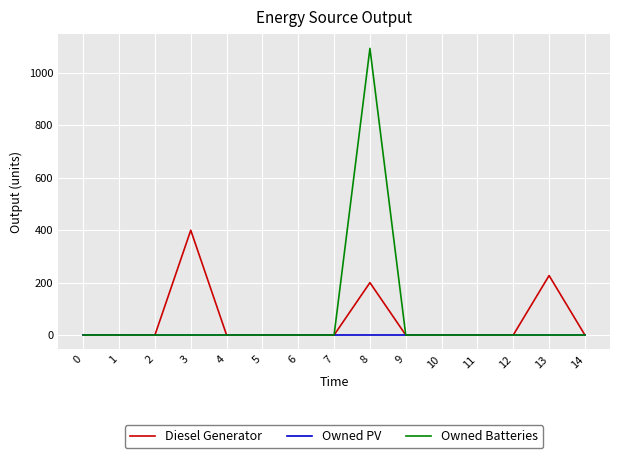

At how many categories does at least one series exceed 678?

1